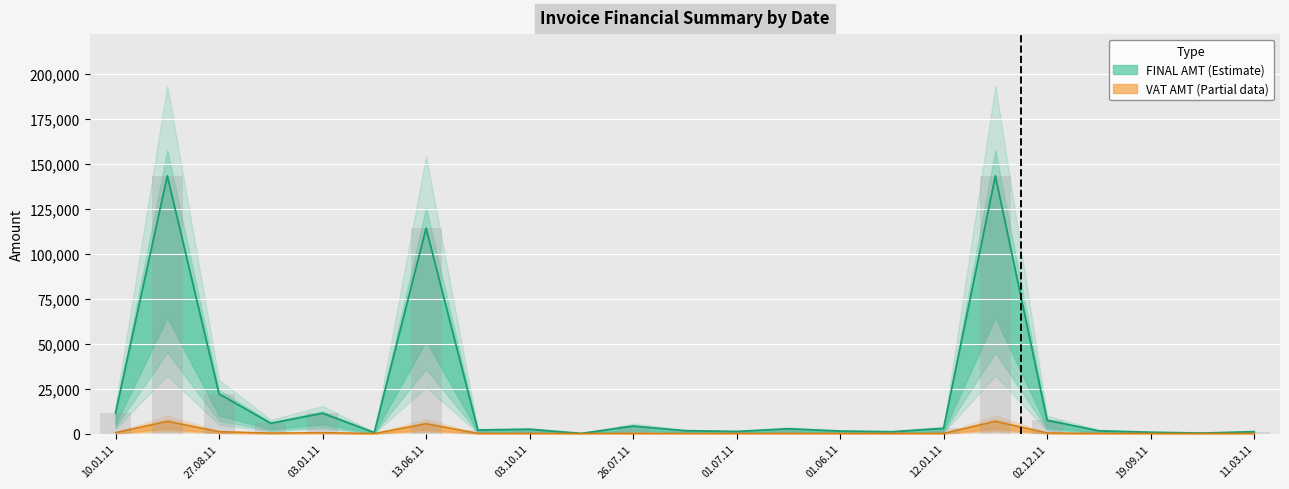

At which label is VAT AMT closest to 3375?

13.06.11